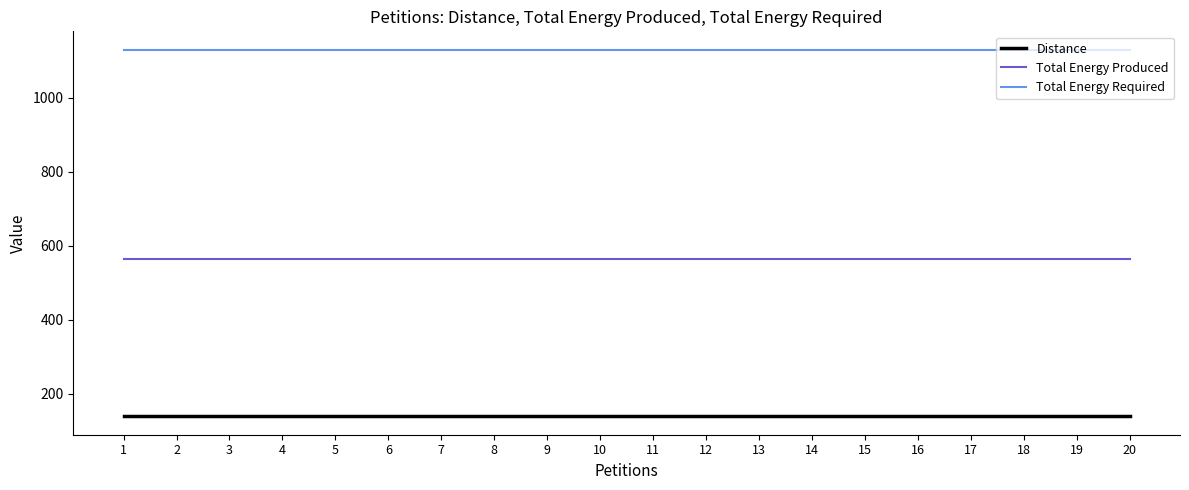

What is the difference between the highest and lowest values at 17?

991